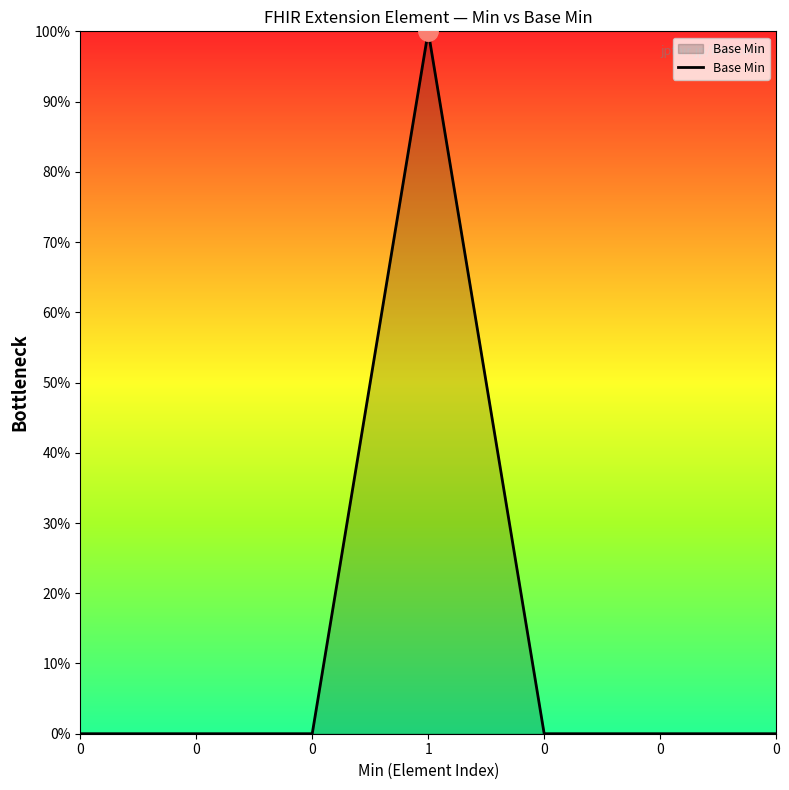

The chart shows a value of 0 at 0. True or false?

False